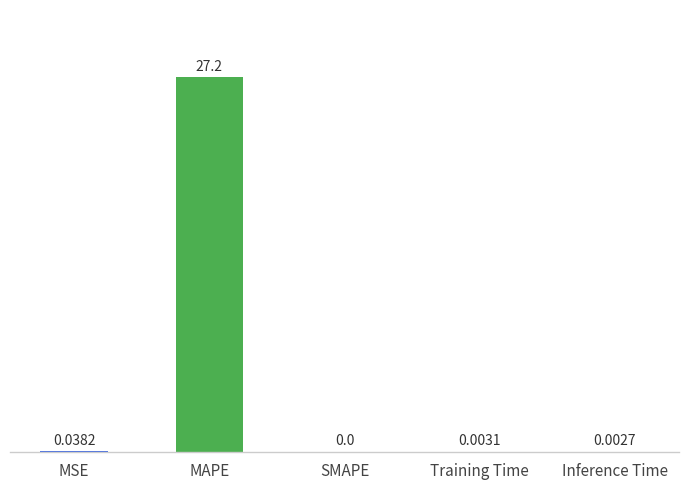

What is the sum of all values?

27.3